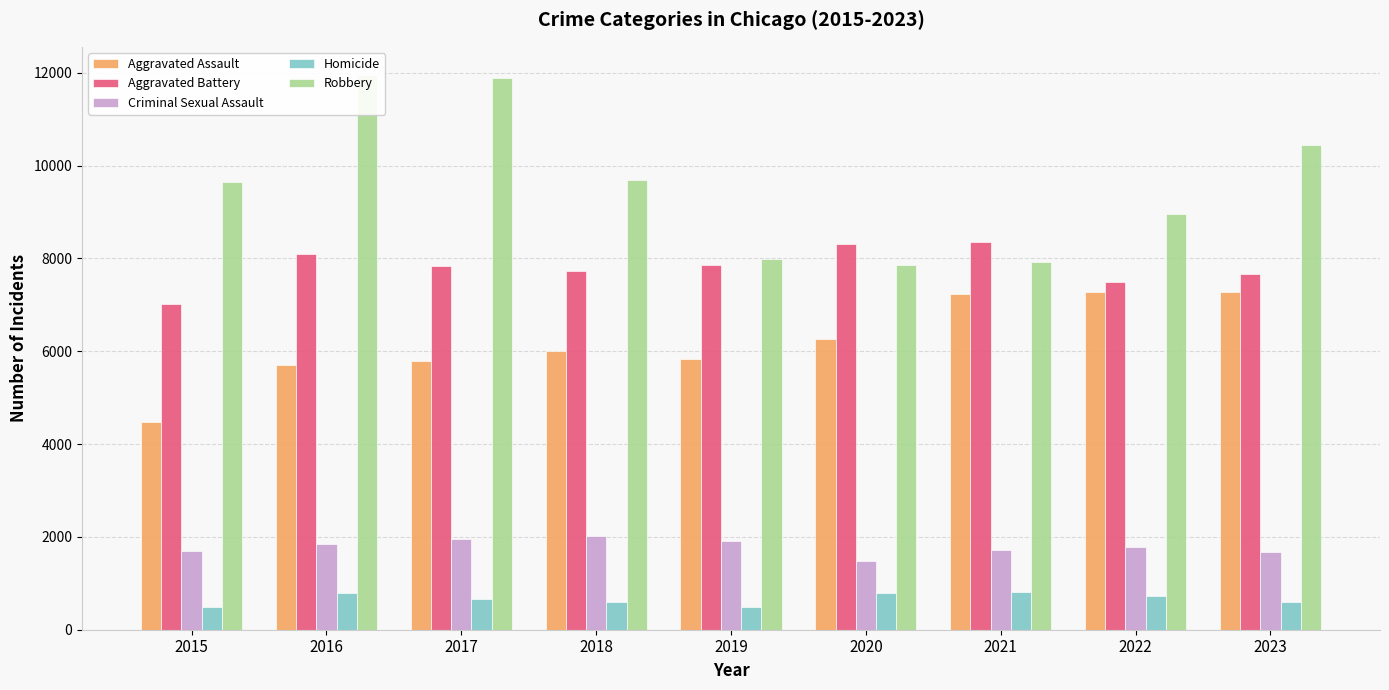

At which category is the sum across all series the highest?

2016